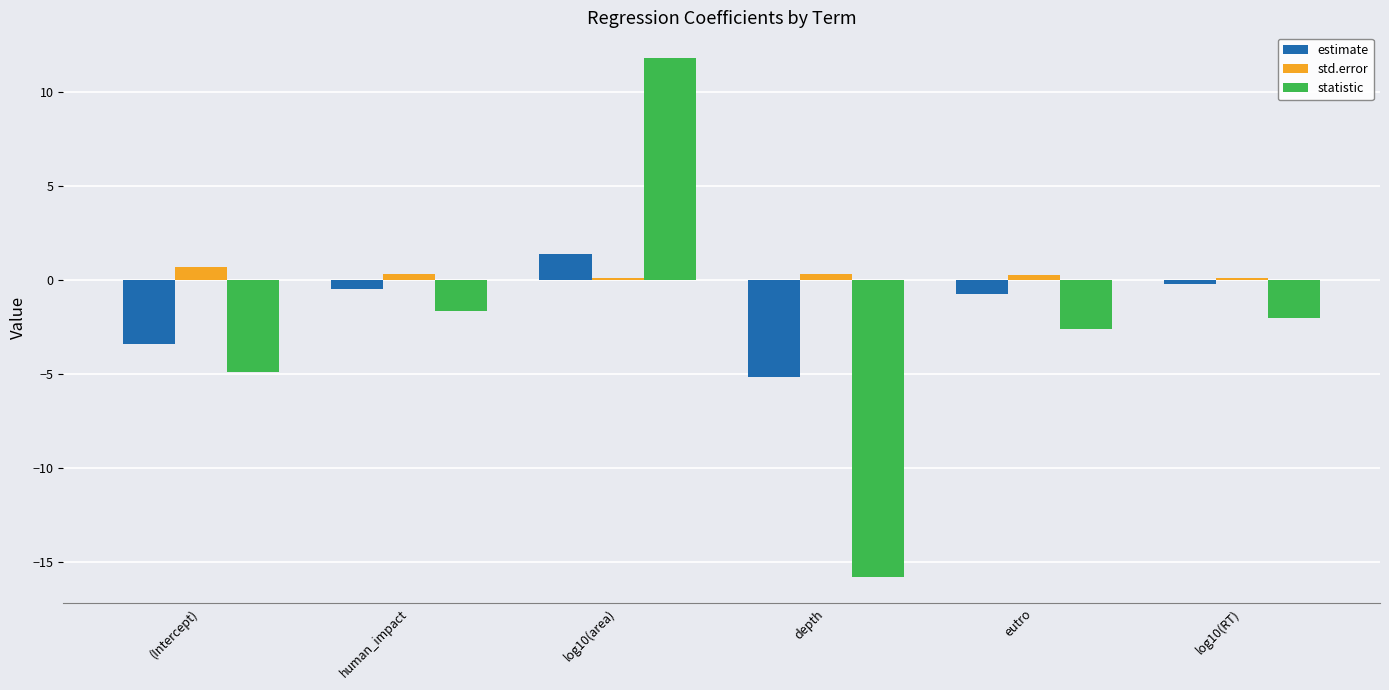

List the series in order of their overall mean, highest first.

std.error, estimate, statistic